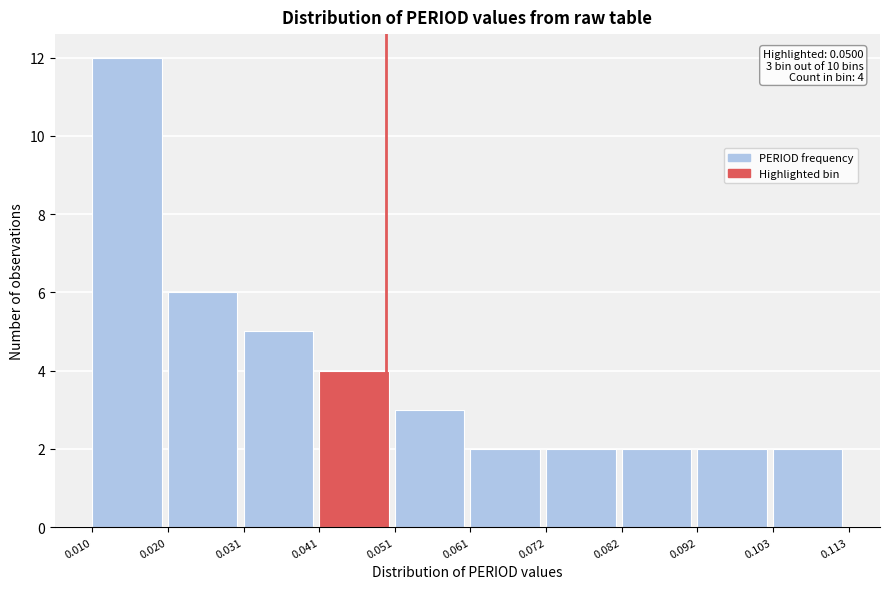

Over which range of the x-axis is the bar tallest?

0.010 to 0.020